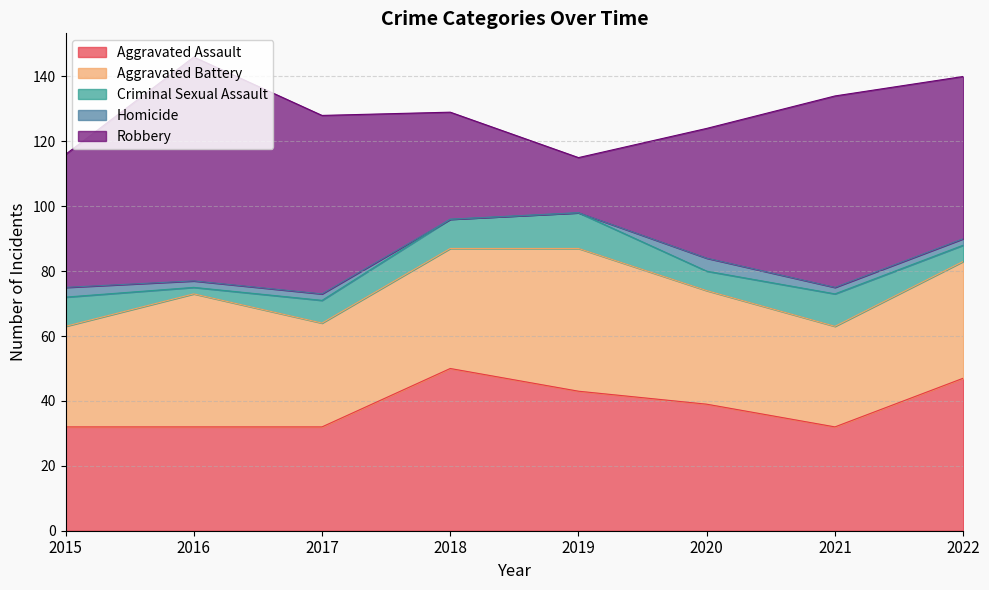

True or false: Aggravated Assault and Criminal Sexual Assault cross at least once.

False